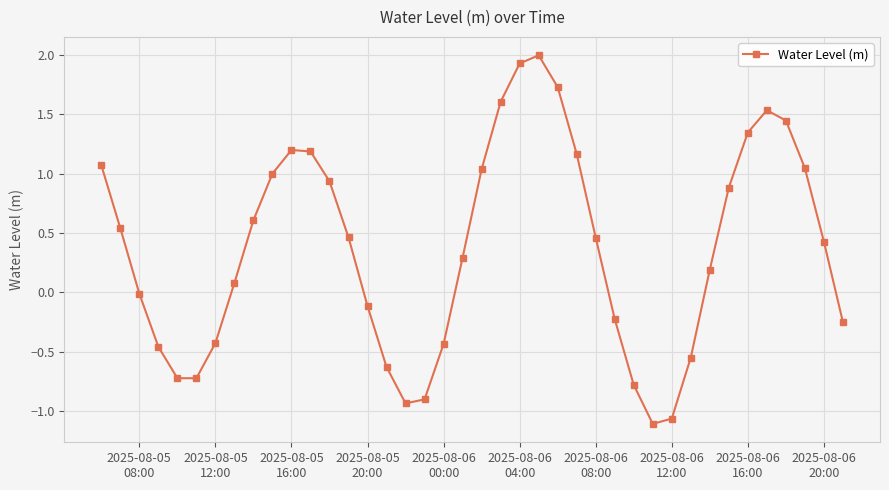

What is the average value?

0.4